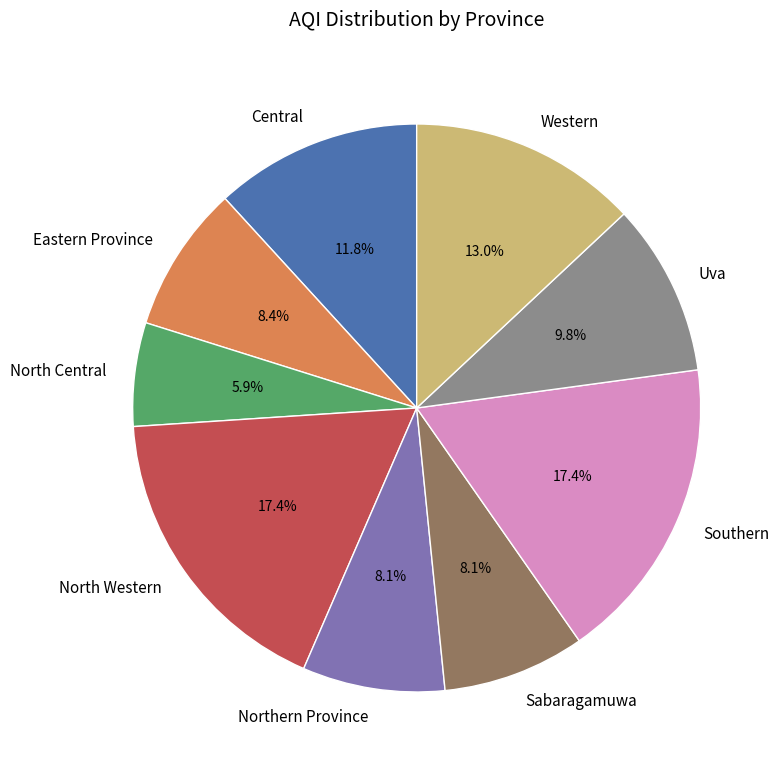

To the nearest percent, what is the difference between the largest and smallest slice percentages?

12%